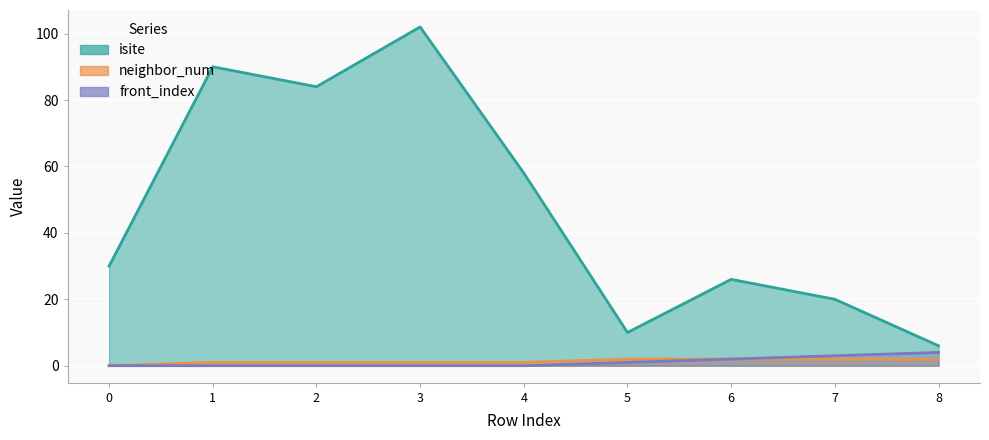

Which series has the widest spread of values?

isite